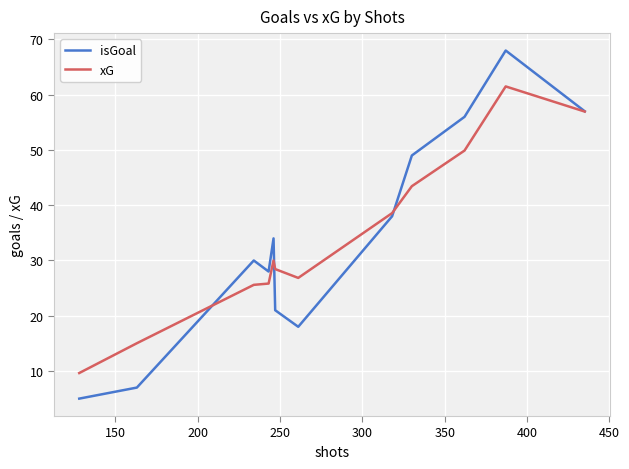

What is the smallest value displayed?

5.0